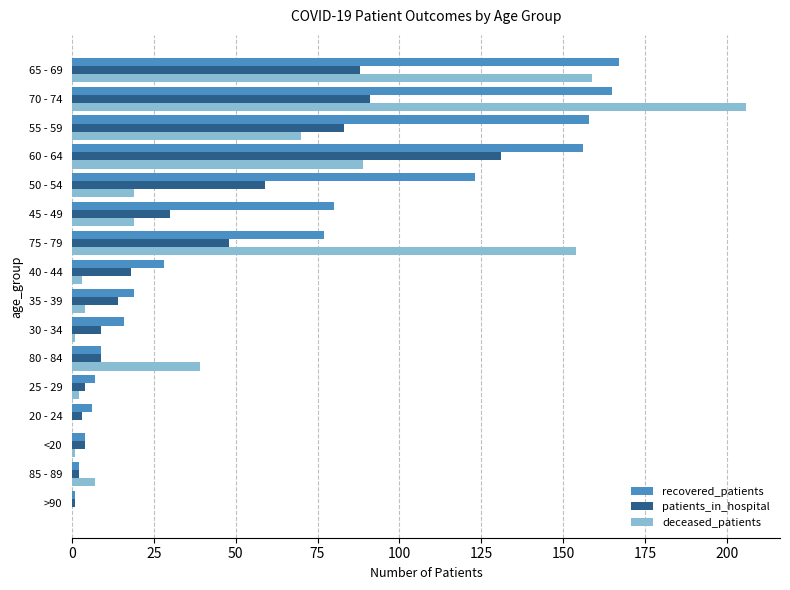

What is the sum of all patients_in_hospital values?

594